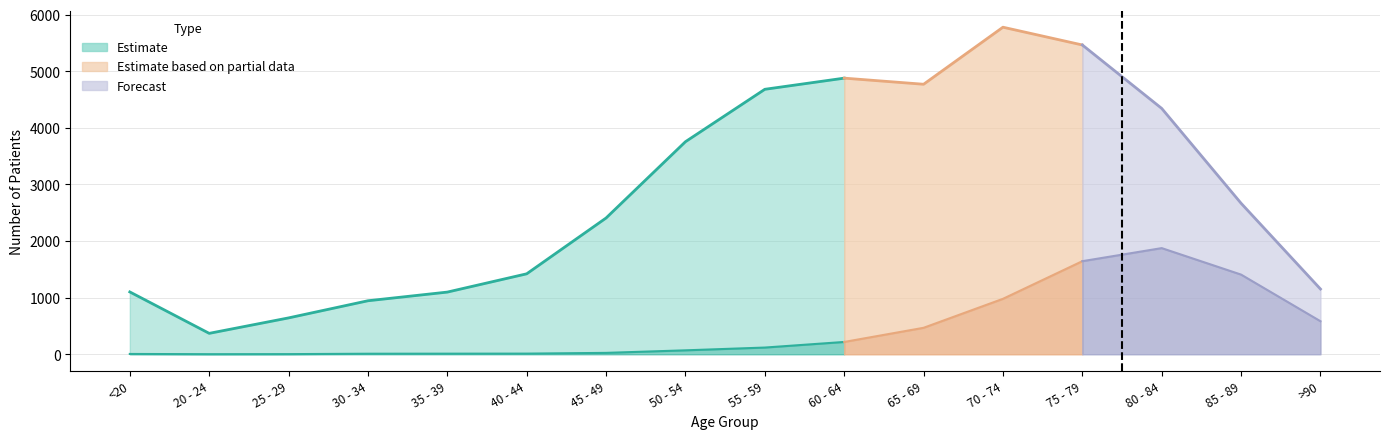

What is the sum of all patients_deceased values?

7421